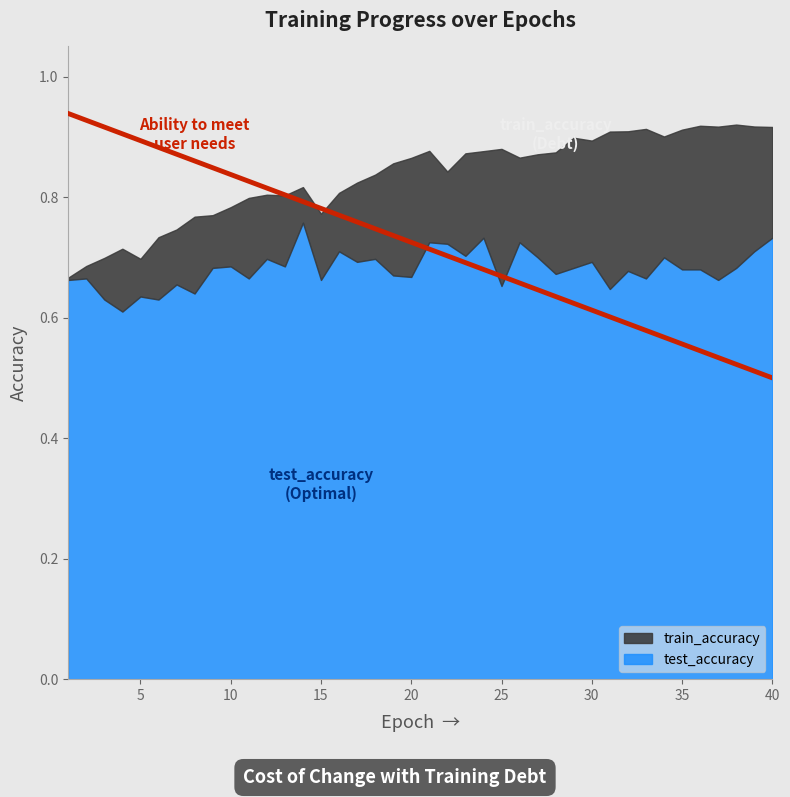

At which category does the chart reach its minimum across all series?

4